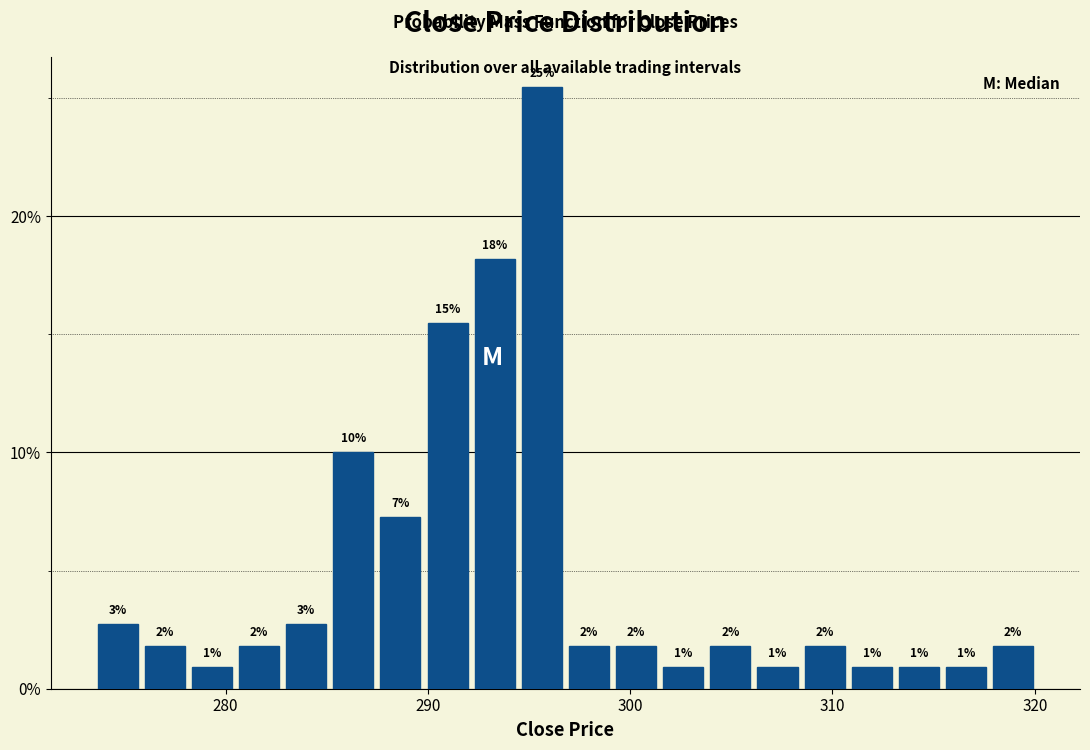

Around what value on the x-axis is the tallest bar? Give the approximate position of its centre, as read against the axis.

296